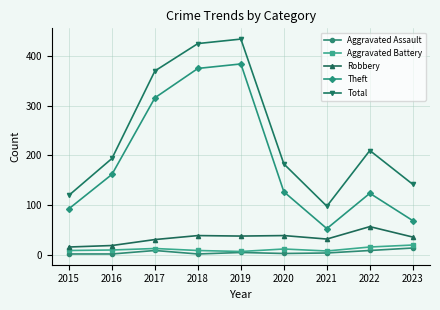

What value does the Aggravated Battery series have at 2016?

10